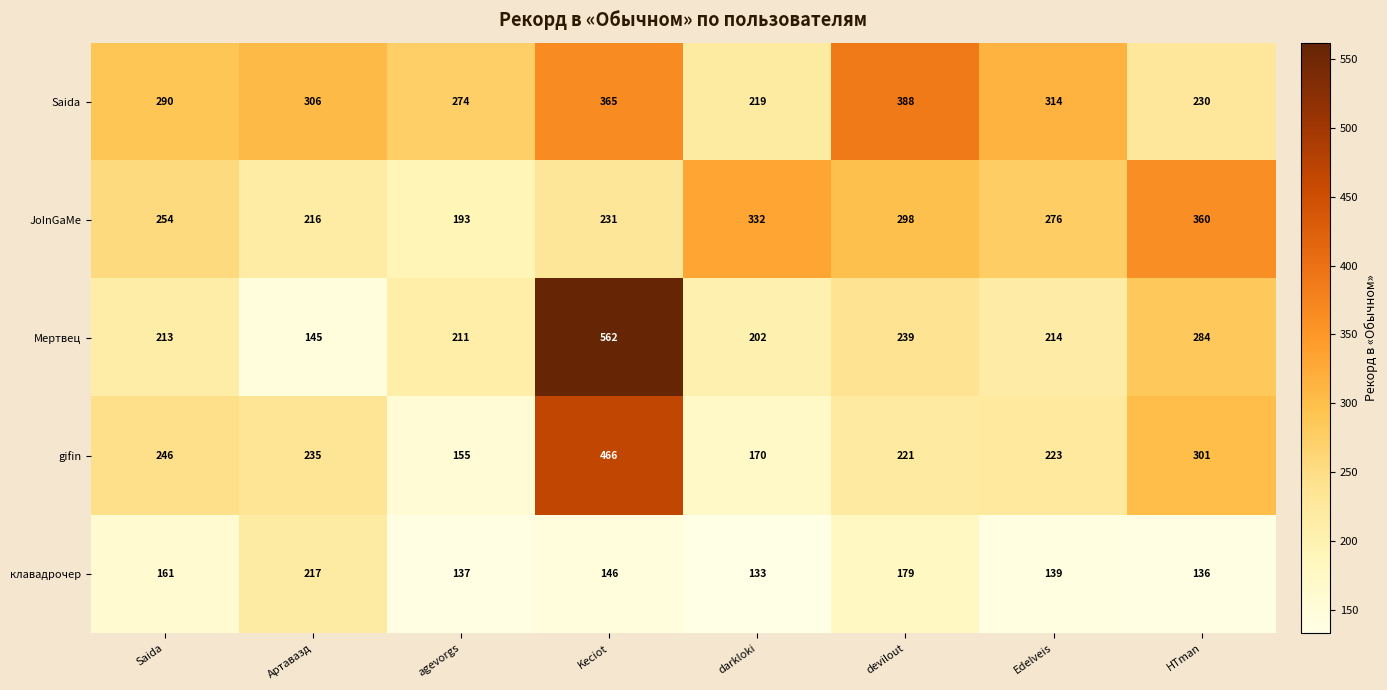

Count the number of categories in the chart.

8